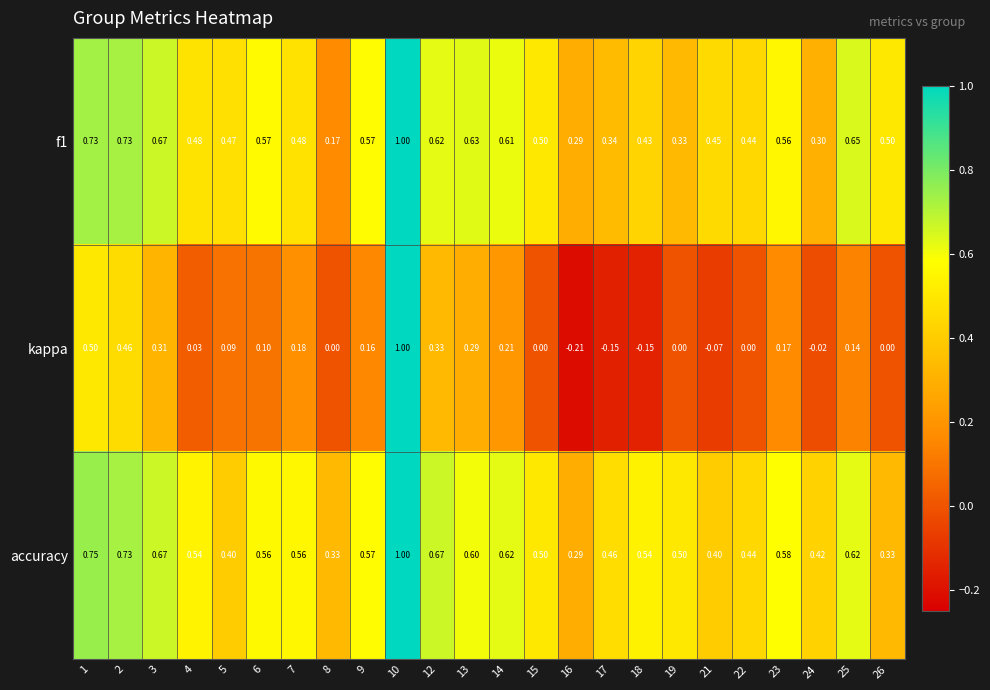

Which series has the widest spread of values?

kappa